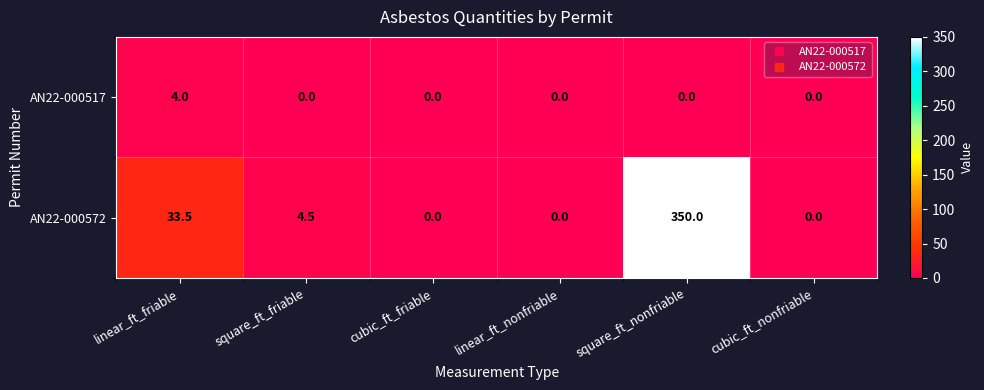

List the series in order of their overall mean, lowest first.

AN22-000517, AN22-000572